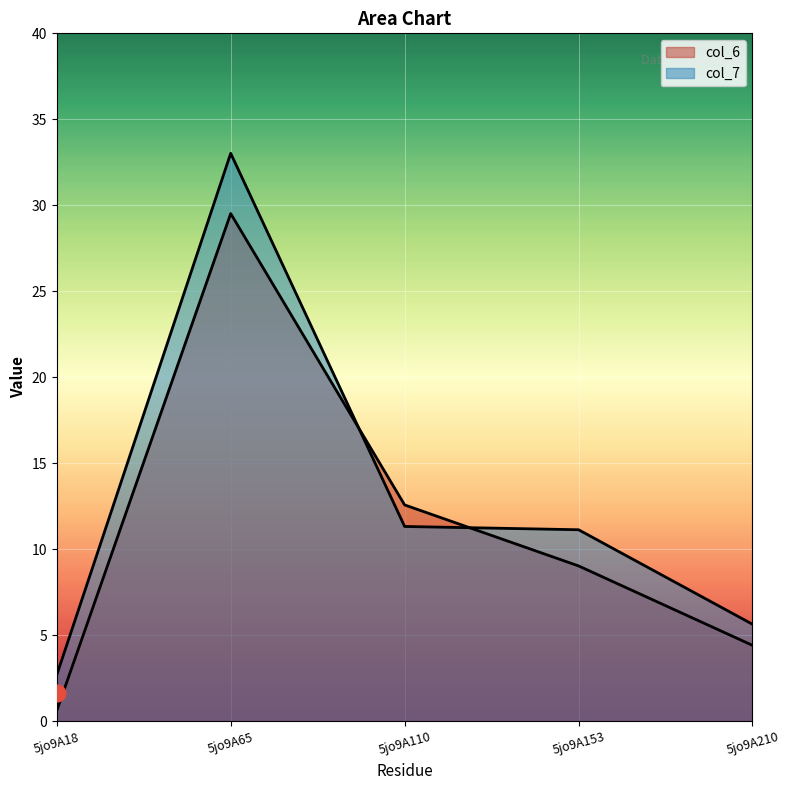

Reading left to right, list all the values displayed in this chart.

col_6: 5jo9A18=0.6	5jo9A65=29.5	5jo9A110=12.6	5jo9A153=9.0	5jo9A210=4.4
col_7: 5jo9A18=2.7	5jo9A65=33.0	5jo9A110=11.3	5jo9A153=11.1	5jo9A210=5.6